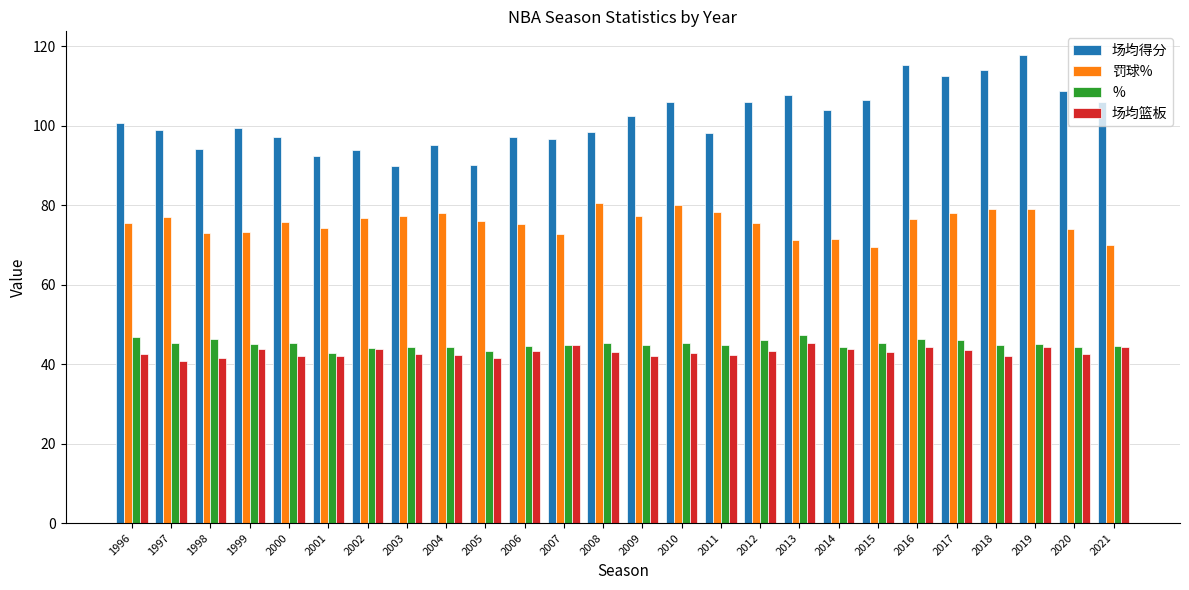

What is the value of the 场均得分 bar at the 25th from the left?

108.8